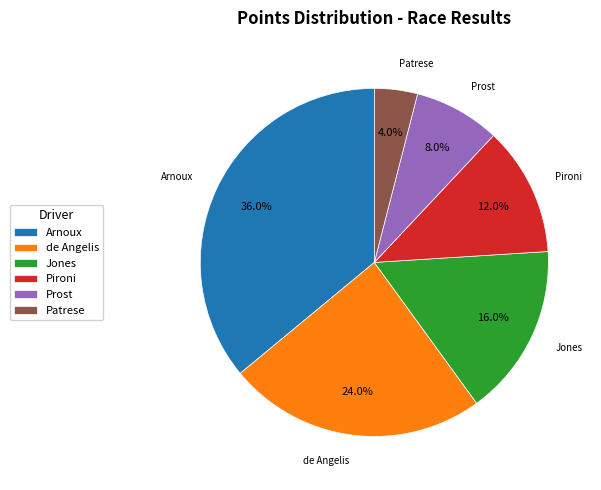

To the nearest percent, what is the average slice percentage?

17%